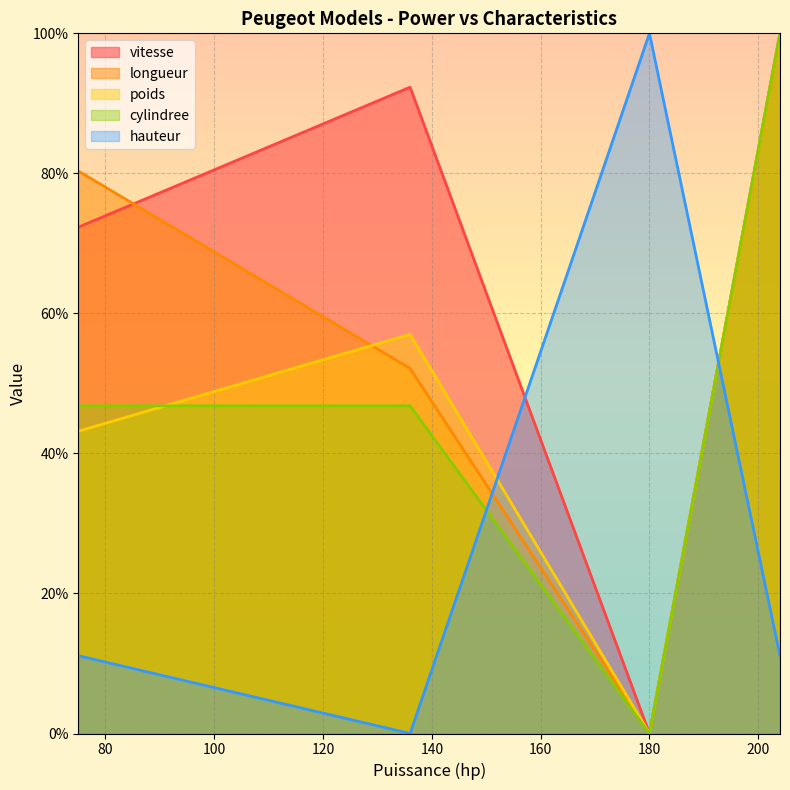

What is the sum of the longueur values at 180 and 75?

80.3